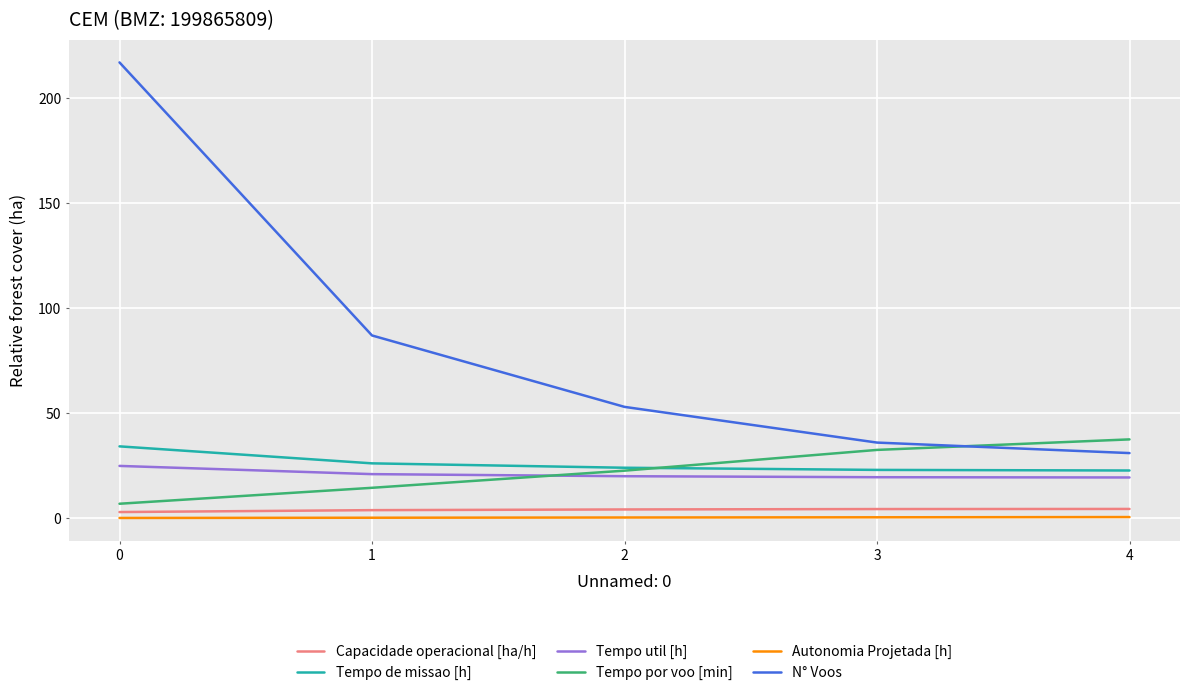

Which series has the widest spread of values?

N° Voos